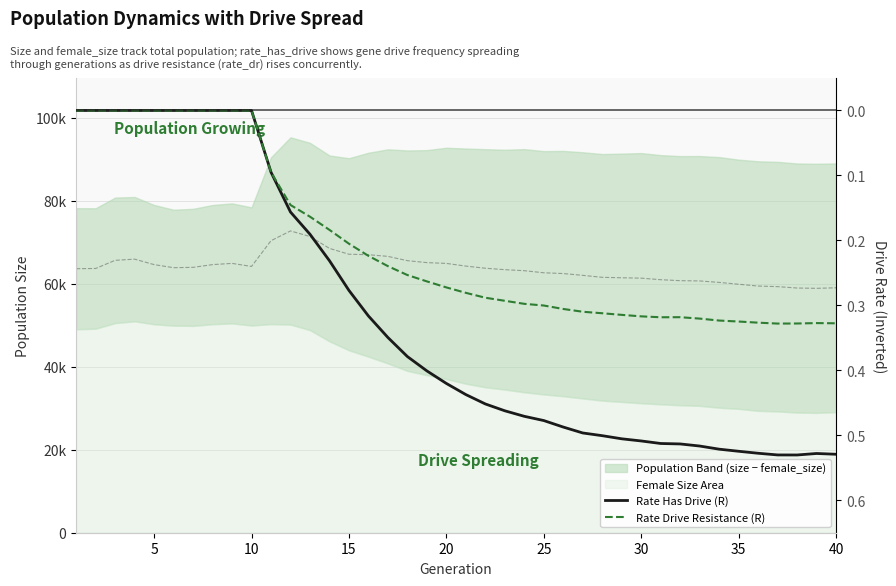

Rank the series by their average value, from lowest to highest.

Rate Drive Resistance (R), Rate Has Drive (R)